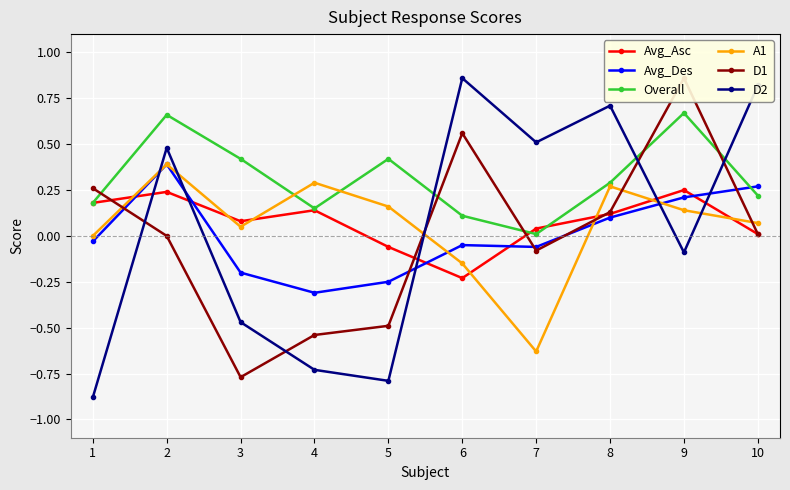

Is it true that D1 equals 0.2 at 1?

False